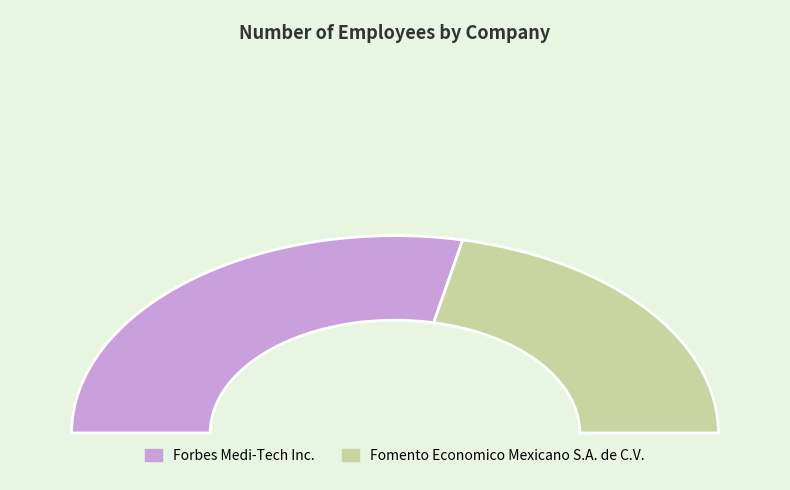

To the nearest percent, what portion does 48 represent?

43%